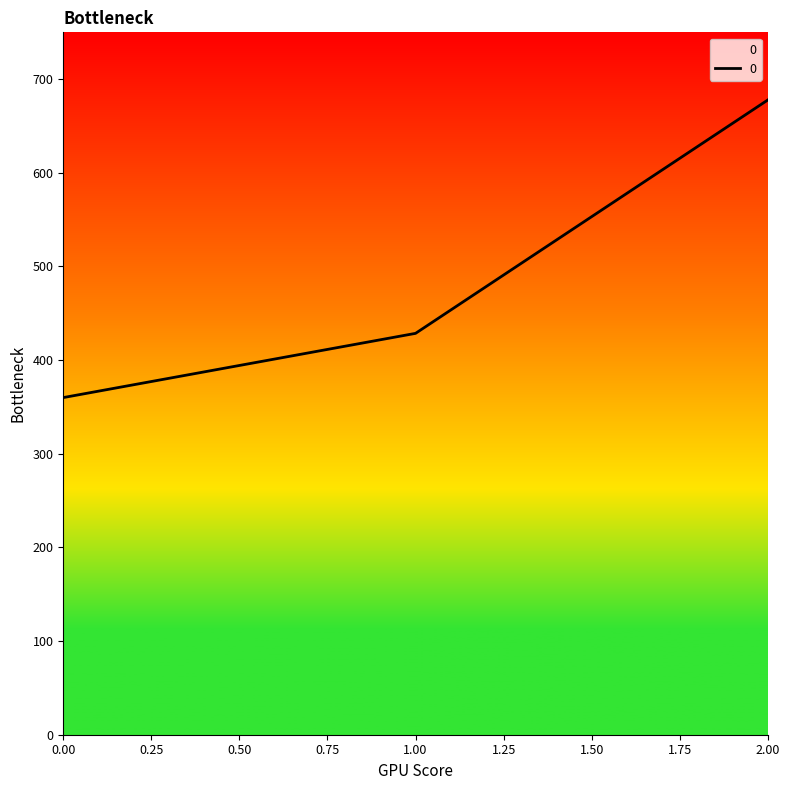

How many series are shown in this chart?

1